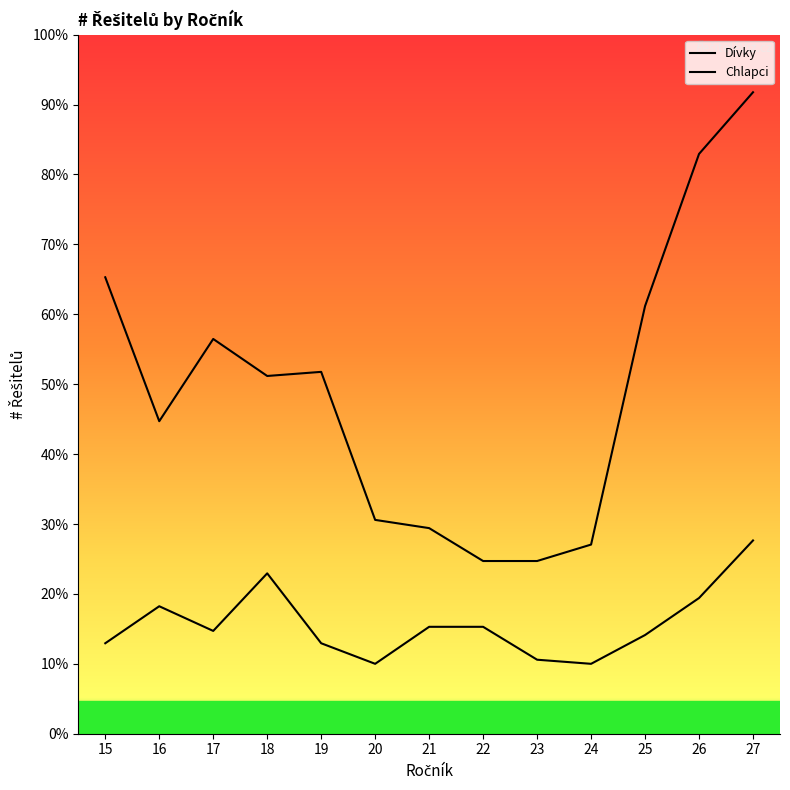

What is the spread (max minus min) of values at 15?

89